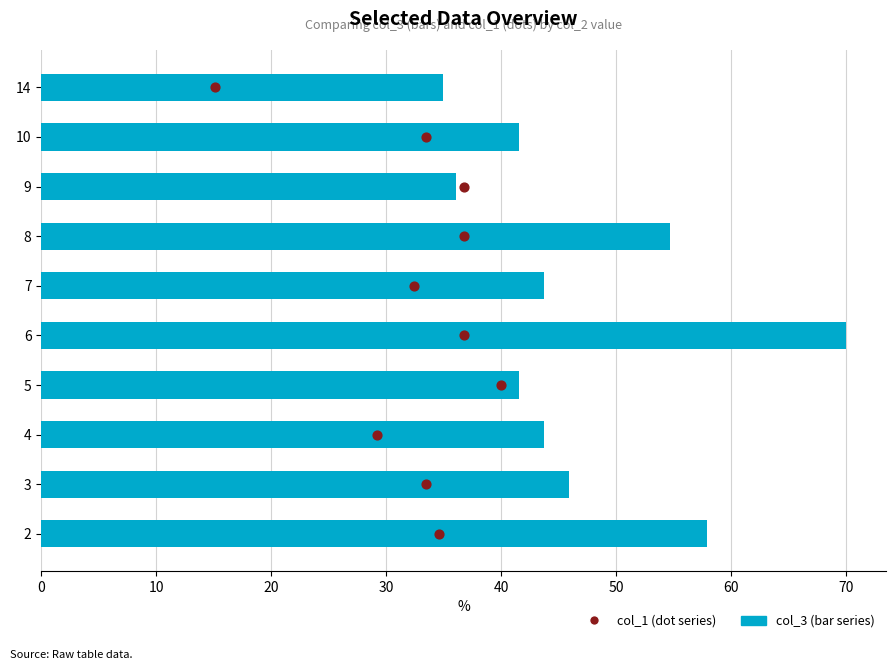

Which series reaches the minimum Y coordinate?

col_1 (dot series)